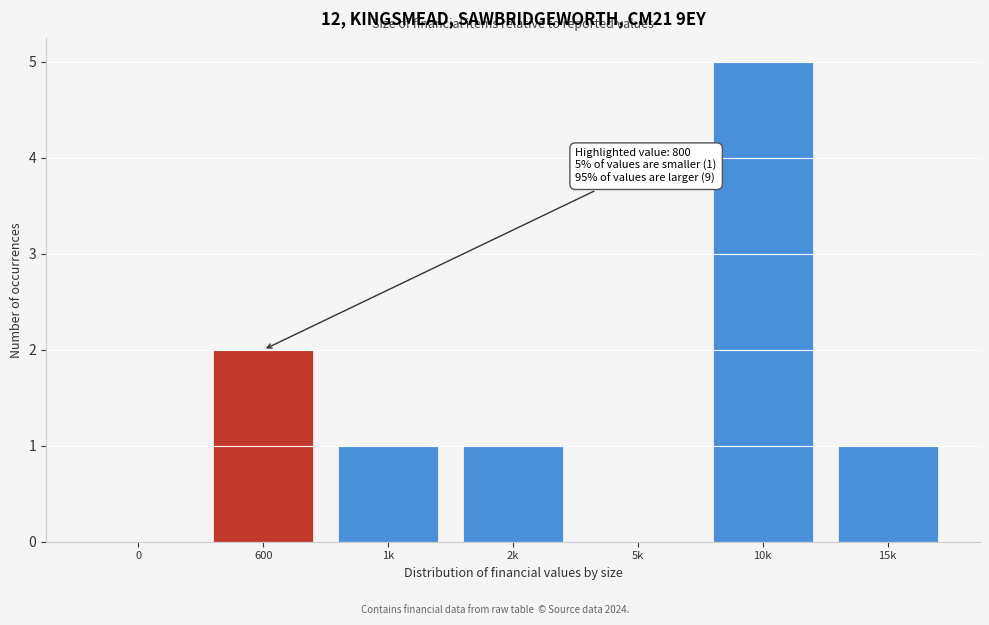

Reading right to left, transcribe all the data shown in this chart.

15k=1	10k=5	5k=0	2k=1	1k=1	600=2	0=0